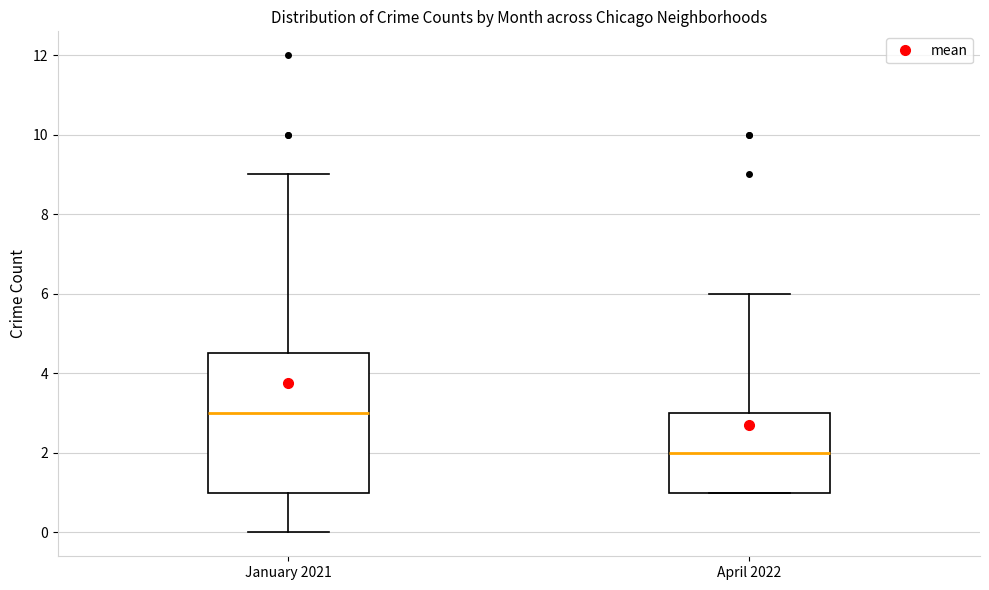

Where is the upper edge of the box for April 2022 on the y-axis? The values are not printed on the chart, so give them approximately, as read against the axis.

3.0